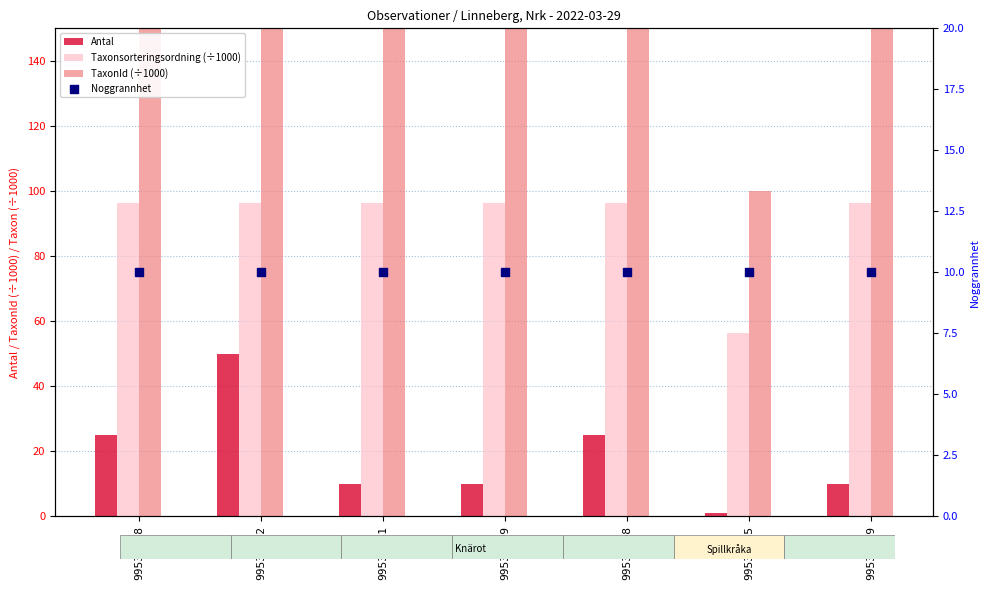

What is the total value across all series at 99532999?

337.1